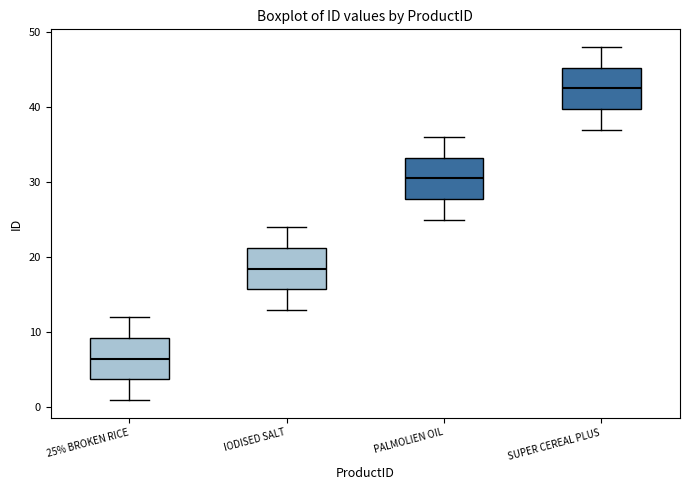

Where is the upper edge of the box for 25% BROKEN RICE on the y-axis? The values are not printed on the chart, so give them approximately, as read against the axis.

9